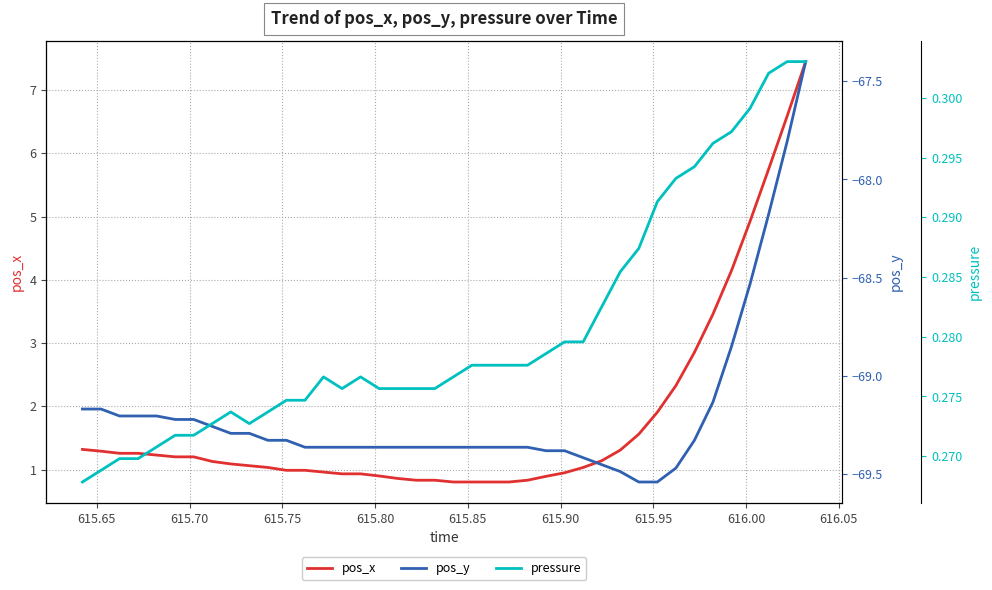

What is the lowest value of the pos_x series?

0.8